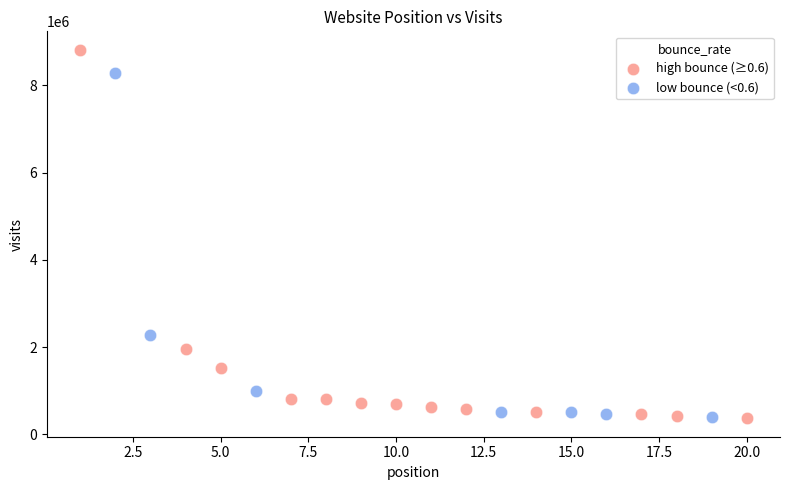

Which series has the widest spread of Y values?

high bounce (≥0.6)